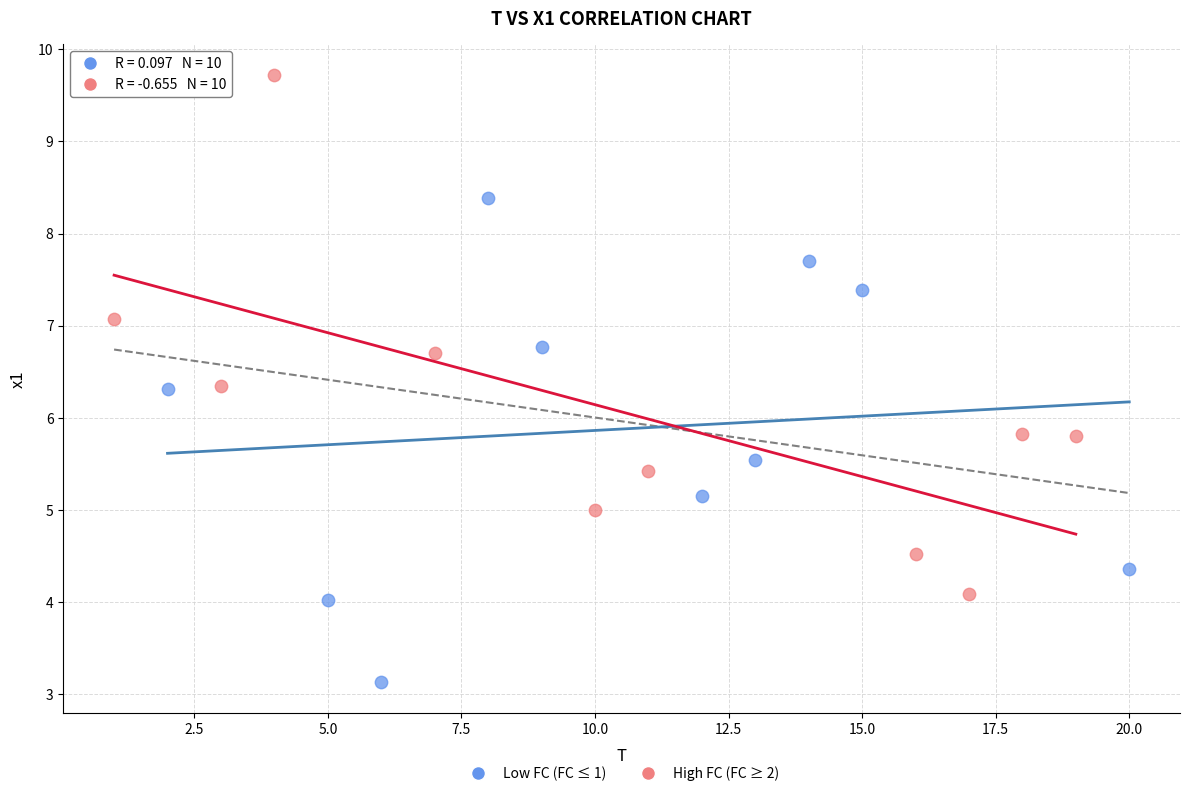

Which series reaches the minimum Y coordinate?

Low FC (FC ≤ 1)